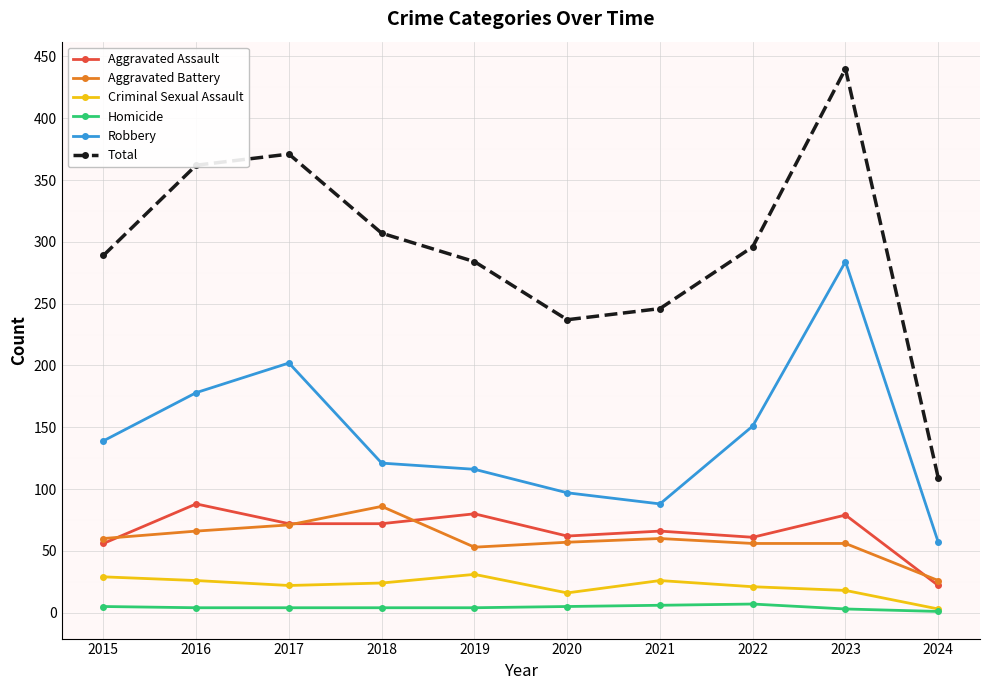

True or false: Aggravated Assault and Criminal Sexual Assault intersect in this chart.

False